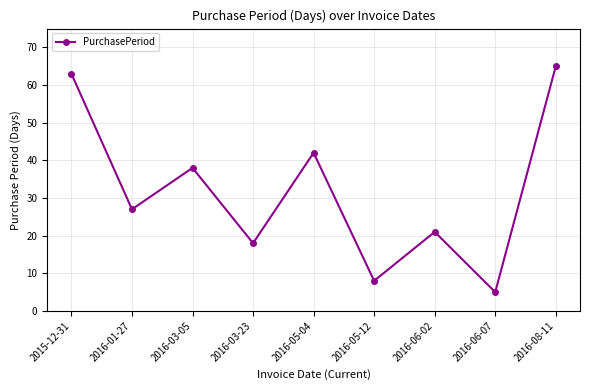

True or false: the data shows 65 at 2016-08-11.

True